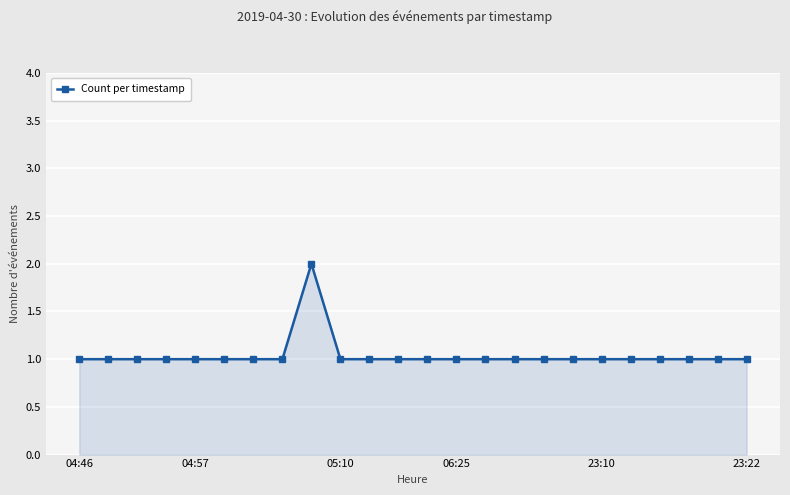

Count the values in the range 1 to 2.

24